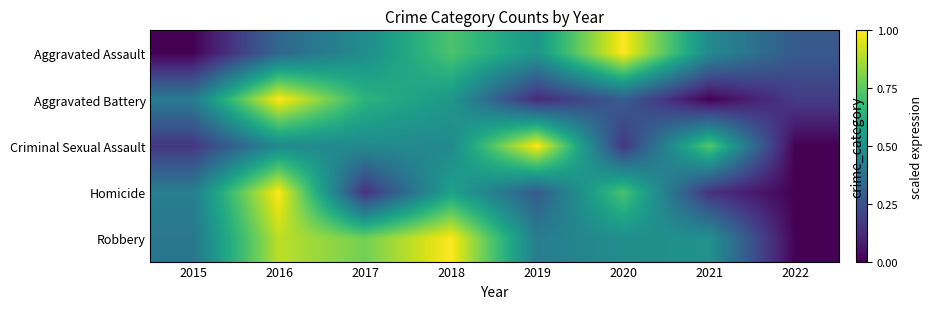

At which label does Aggravated Battery reach its minimum?

2021